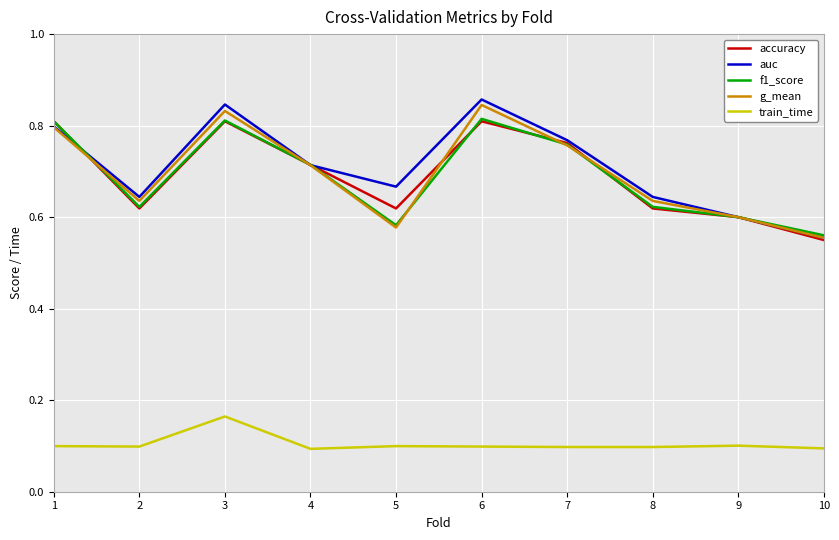

True or false: accuracy and f1_score cross at least once.

True